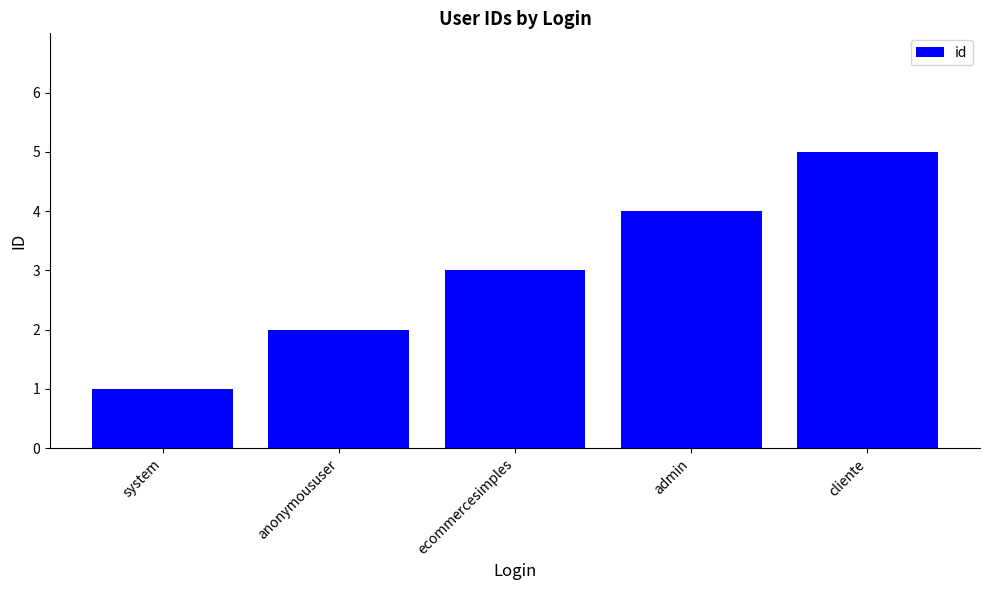

What is the difference between the maximum and minimum values?

4